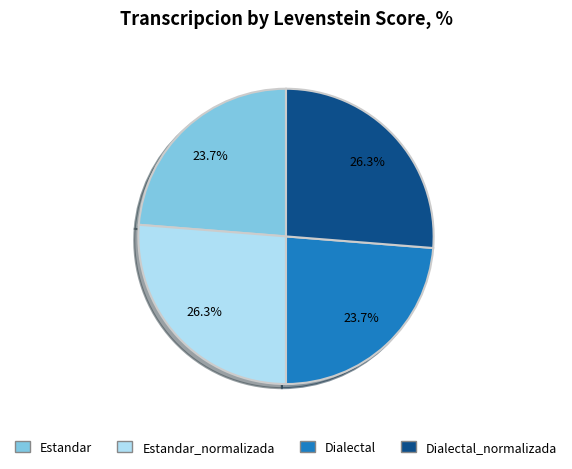

Combined, do Estandar and Dialectal account for over 50%?

No